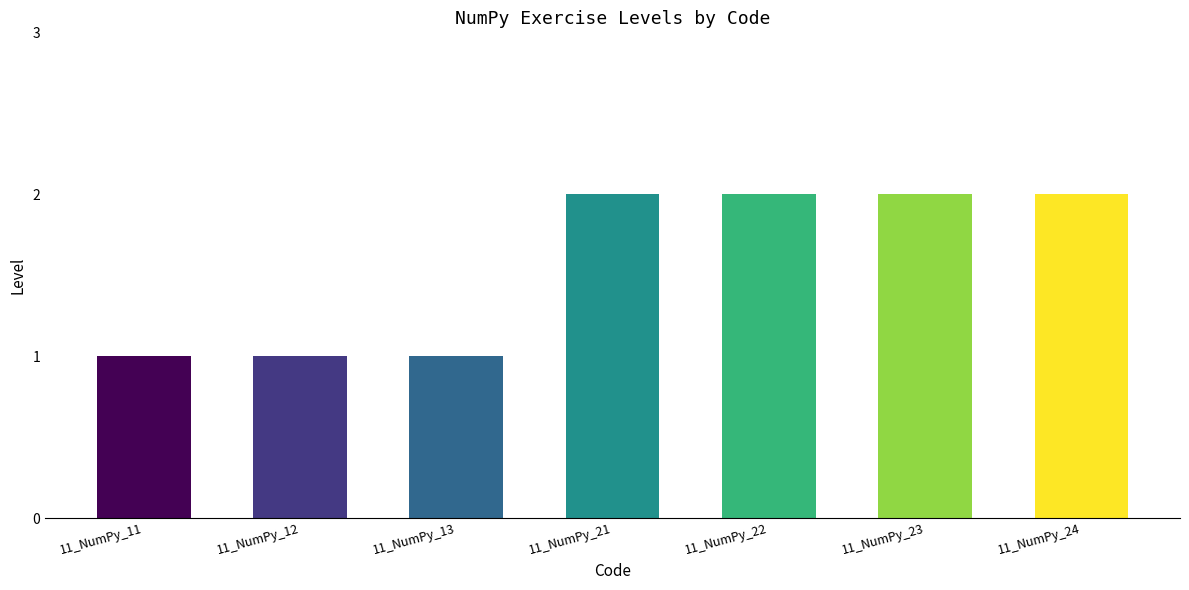

Are the bars horizontal?

No